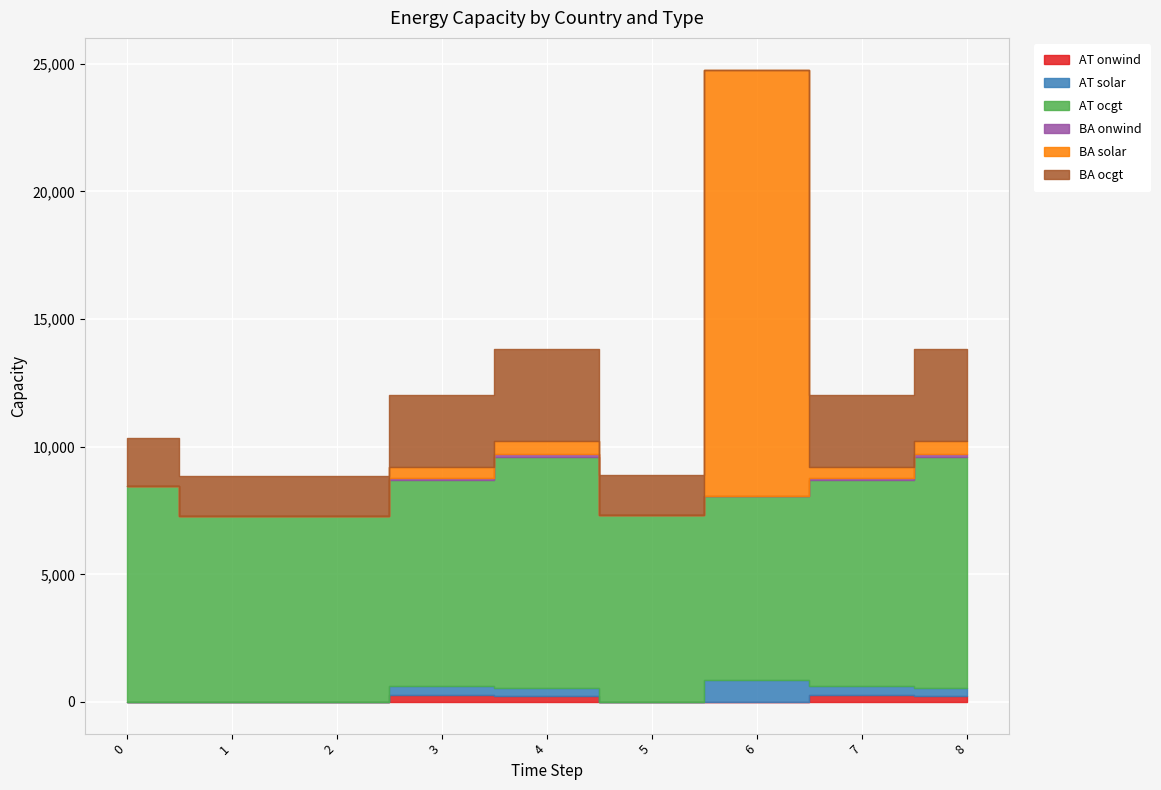

What is the spread (max minus min) of values at 6?

16694.6